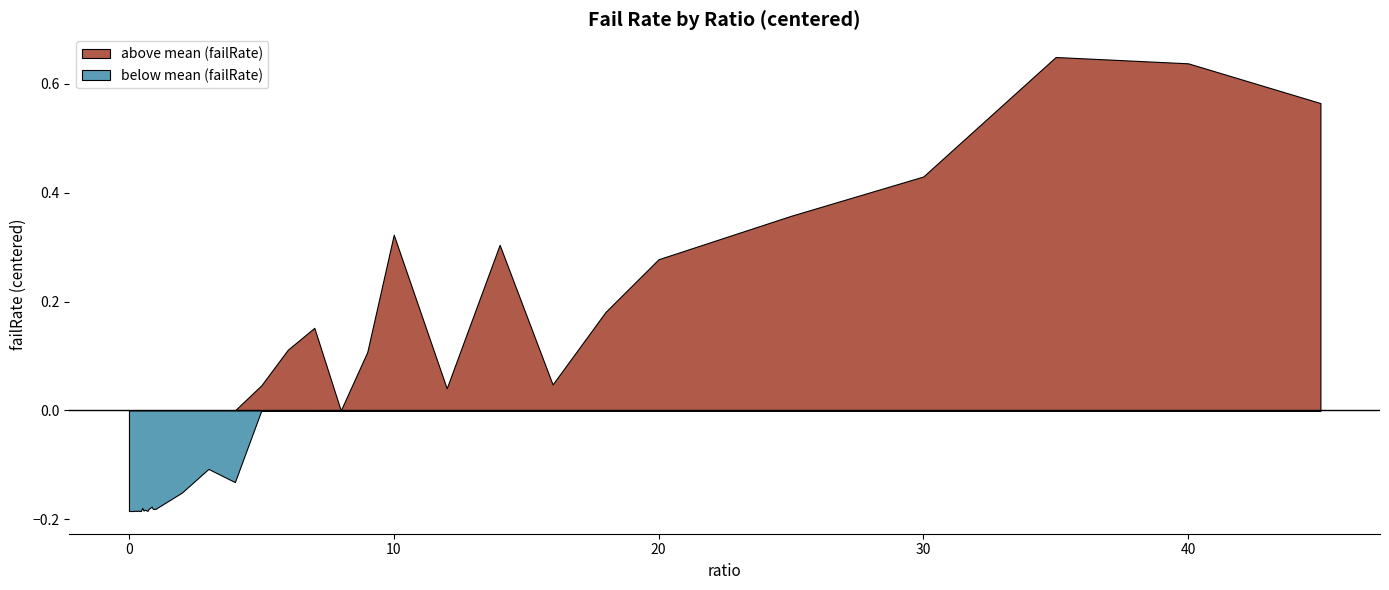

How many data points does each series have?

40